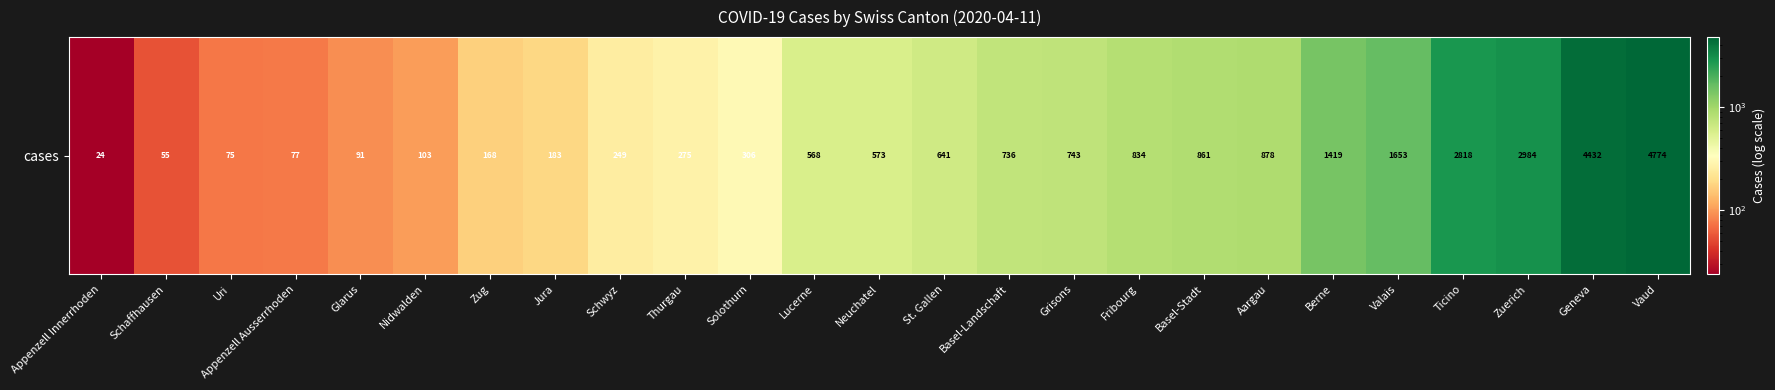

Rank the categories by value from lowest to highest.

Appenzell Innerrhoden, Schaffhausen, Uri, Appenzell Ausserrhoden, Glarus, Nidwalden, Zug, Jura, Schwyz, Thurgau, Solothurn, Lucerne, Neuchatel, St. Gallen, Basel-Landschaft, Grisons, Fribourg, Basel-Stadt, Aargau, Berne, Valais, Ticino, Zuerich, Geneva, Vaud